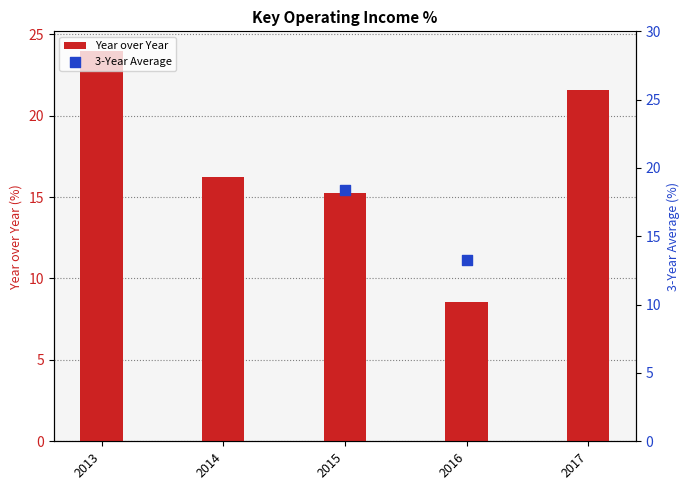

What is the ratio of the value at 2014 to the value at 2013?

0.7